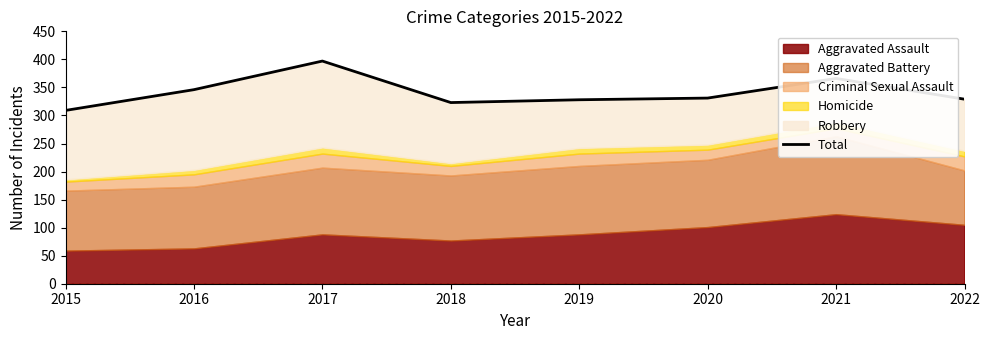

How many interior local valleys (lower than both neighbors) does the data have?

1